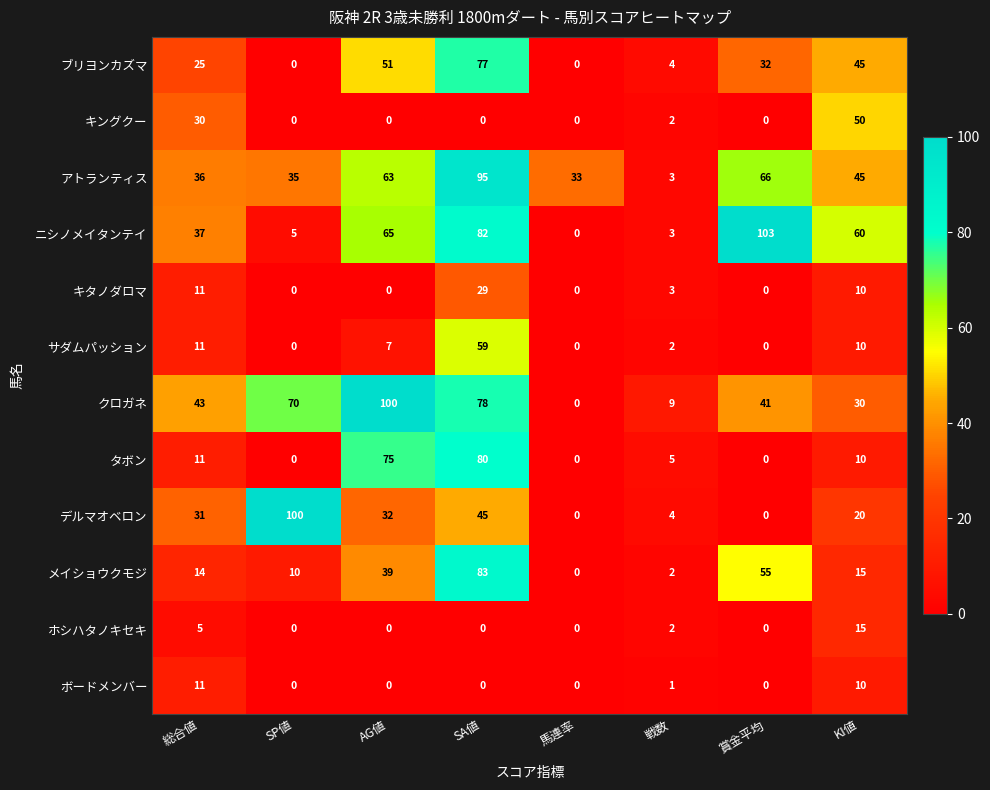

At which category does the chart reach its peak across all series?

賞金平均